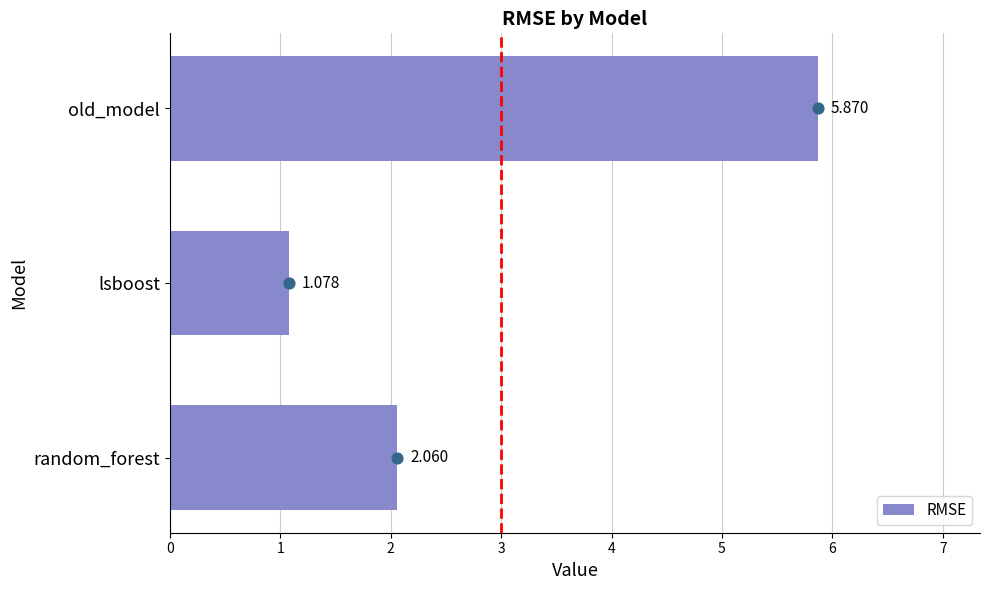

Rank the categories by RMSE value from highest to lowest.

old_model, random_forest, lsboost